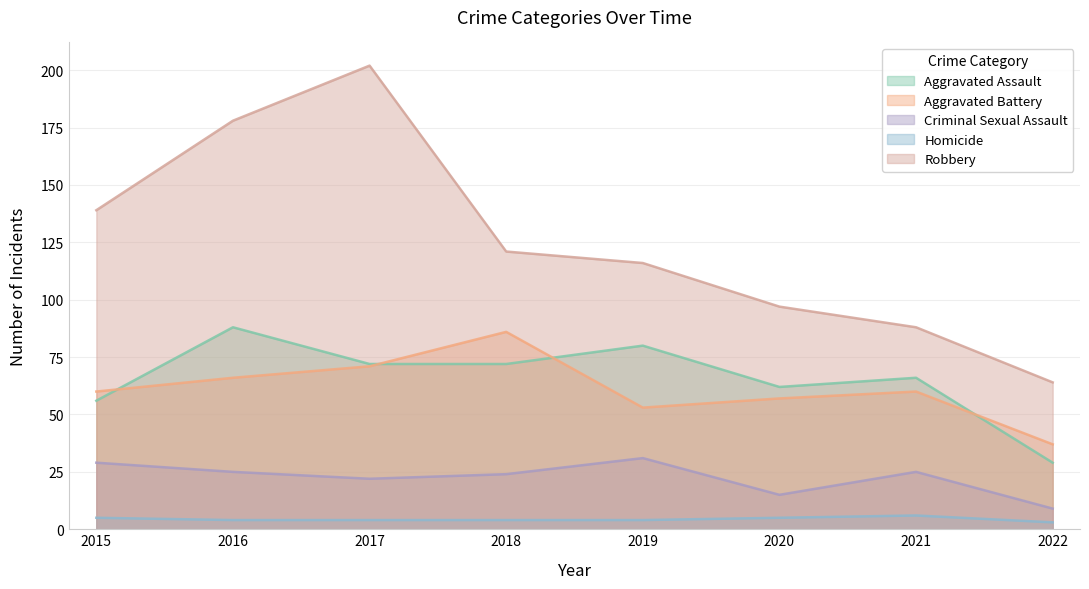

The value of Aggravated Battery at 2016 is 66. True or false?

True